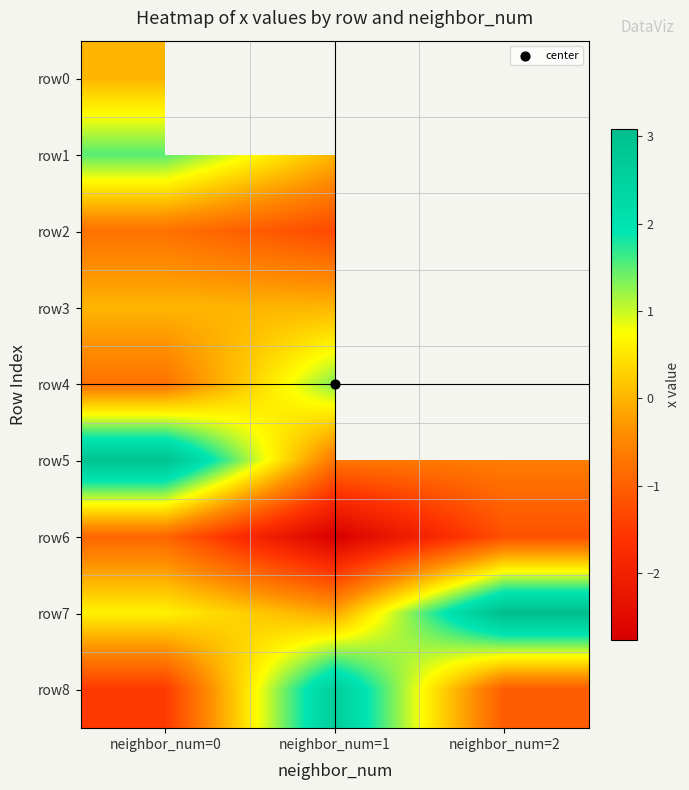

List the labels in order of row7 value, largest first.

neighbor_num=2, neighbor_num=0, neighbor_num=1